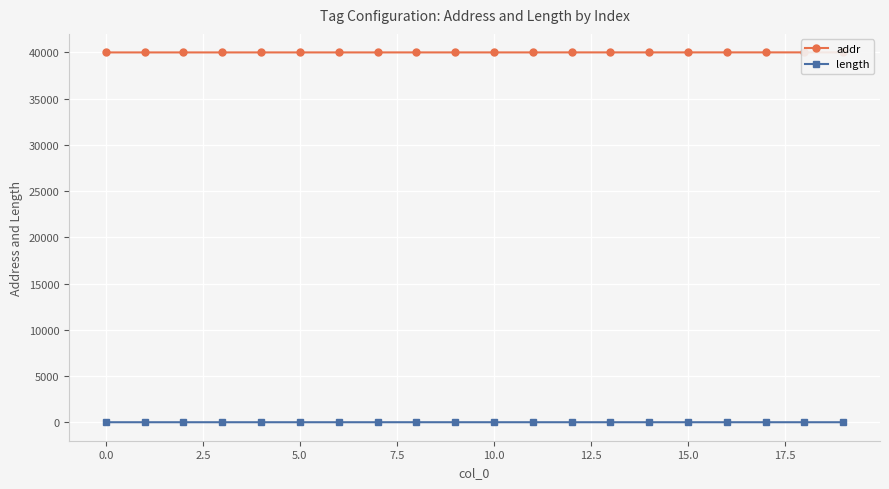

True or false: addr and length cross at least once.

False